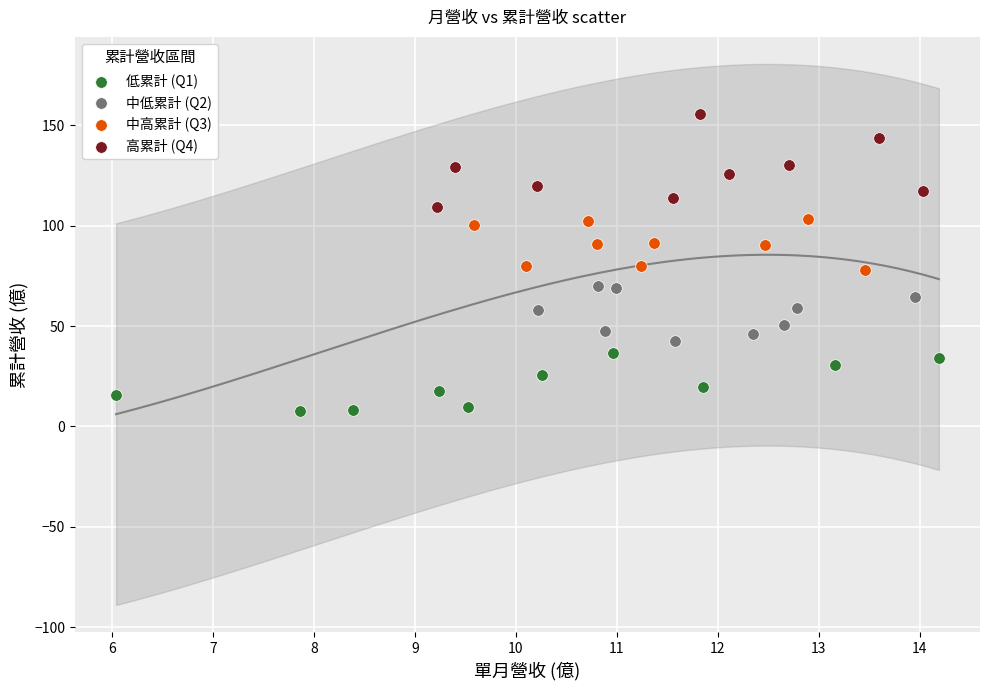

Which series reaches the minimum Y coordinate?

低累計 (Q1)